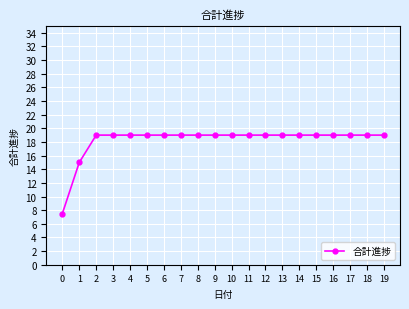

What is the ratio of the value at 8 to the value at 13?

1.0